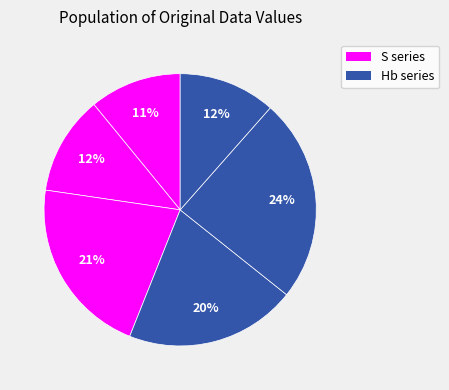

Count the number of slices in the pie.

6